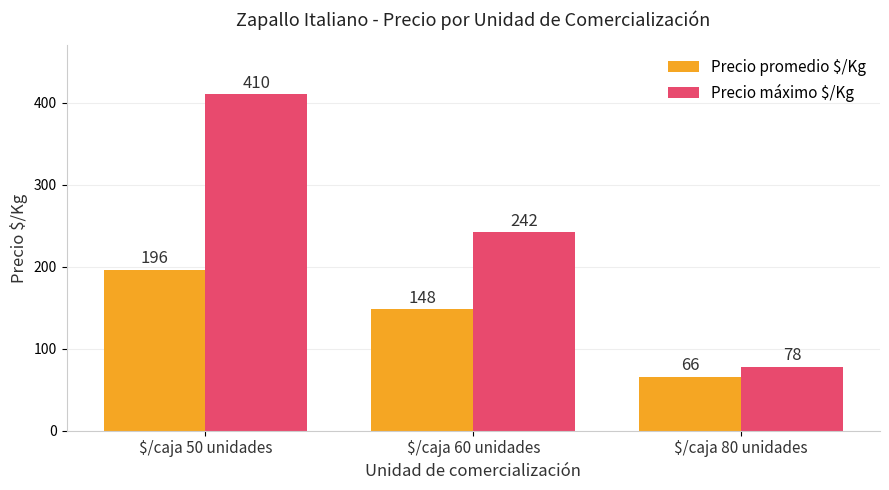

What is the sum of all Precio promedio $/Kg values?

410